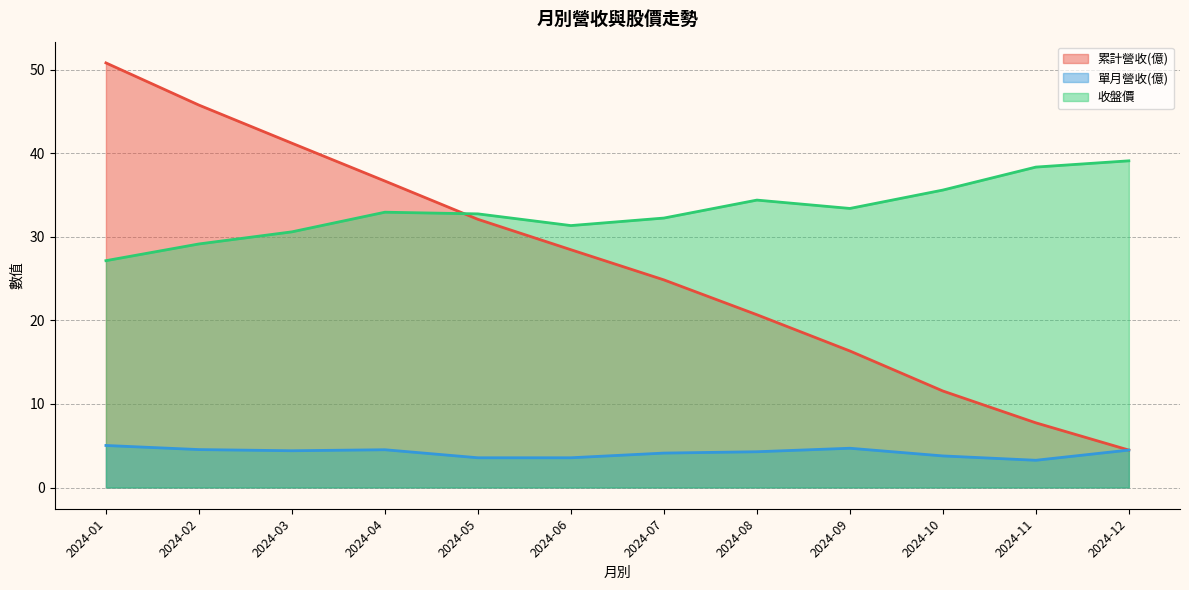

The 收盤價 series shows 21.0 at 2024-08. True or false?

False